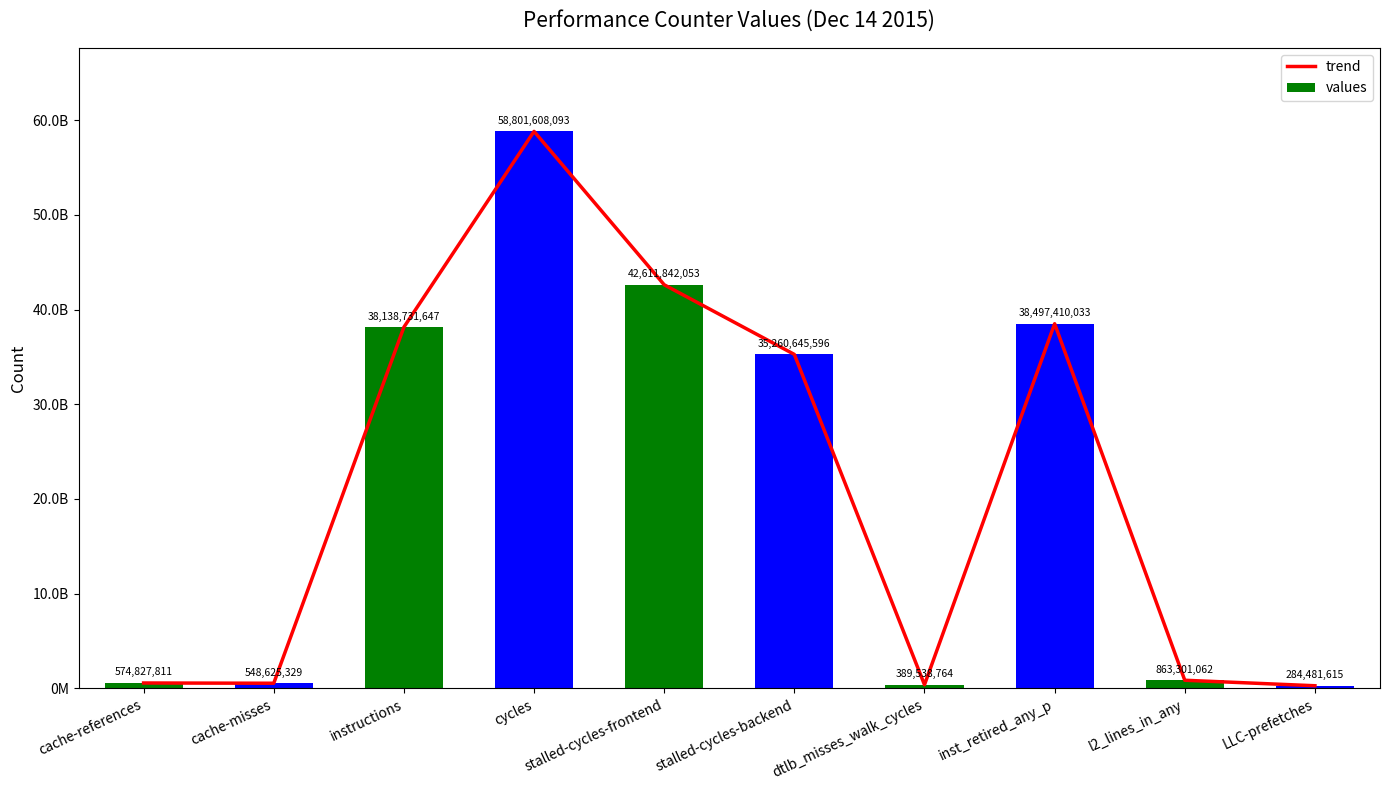

The trend series shows 58801608093 at cycles. True or false?

True